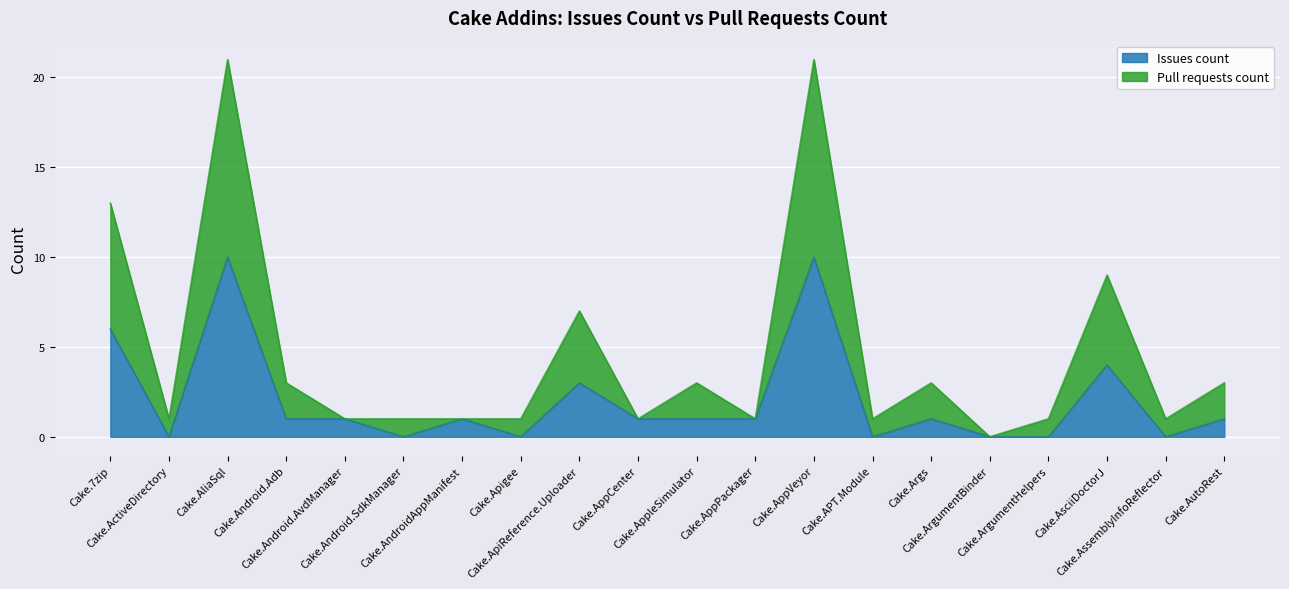

Rank the categories by value from lowest to highest.

Cake.ArgumentBinder, Cake.ActiveDirectory, Cake.Android.AvdManager, Cake.Android.SdkManager, Cake.AndroidAppManifest, Cake.Apigee, Cake.AppCenter, Cake.AppPackager, Cake.APT.Module, Cake.ArgumentHelpers, Cake.AssemblyInfoReflector, Cake.Android.Adb, Cake.AppleSimulator, Cake.Args, Cake.AutoRest, Cake.ApiReference.Uploader, Cake.AsciiDoctorJ, Cake.7zip, Cake.AliaSql, Cake.AppVeyor